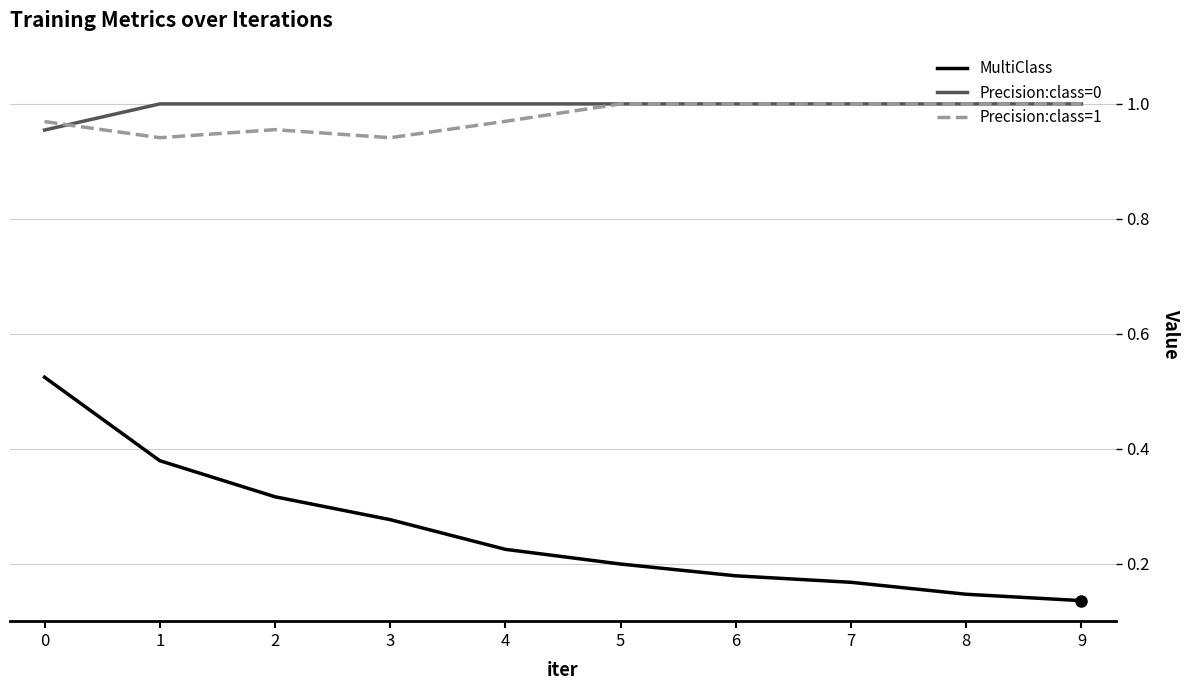

How many Precision:class=0 values are between 1 and 2?

9